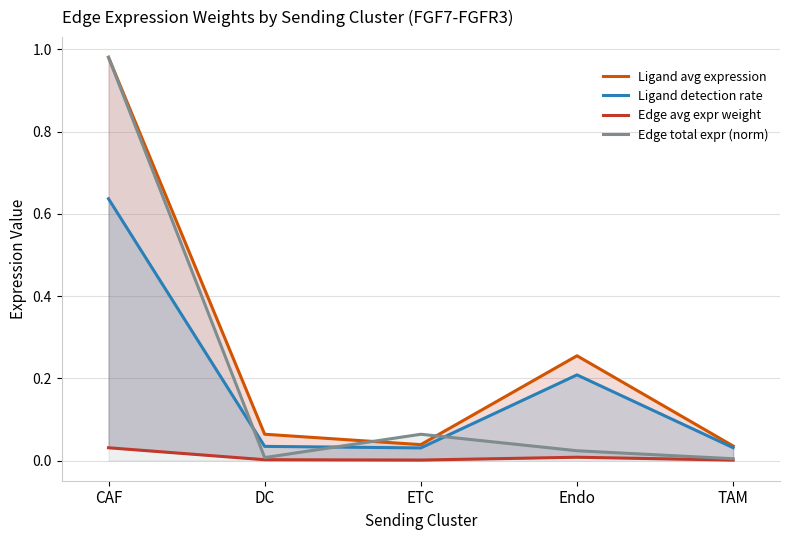

Which has a higher value, Endo or ETC?

Endo